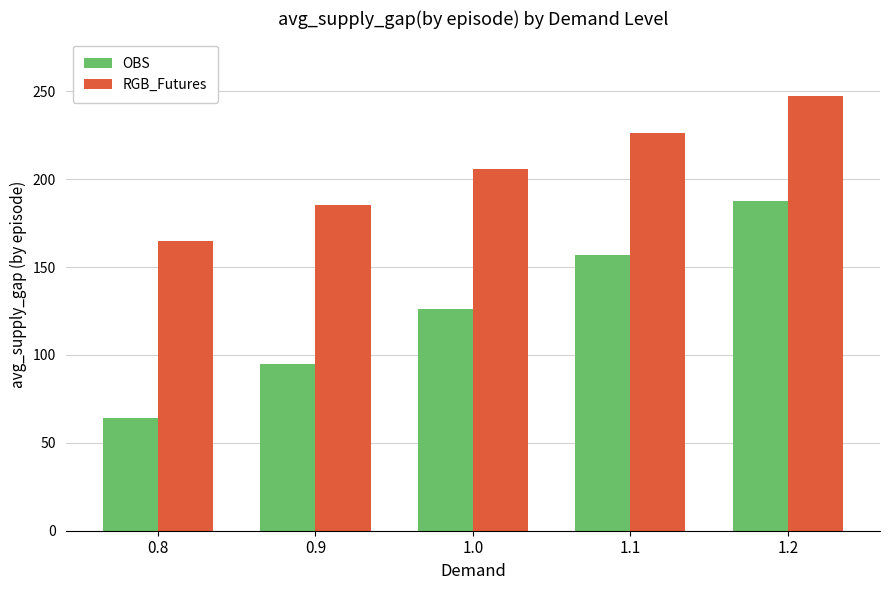

Which series has the largest total across all categories?

RGB_Futures